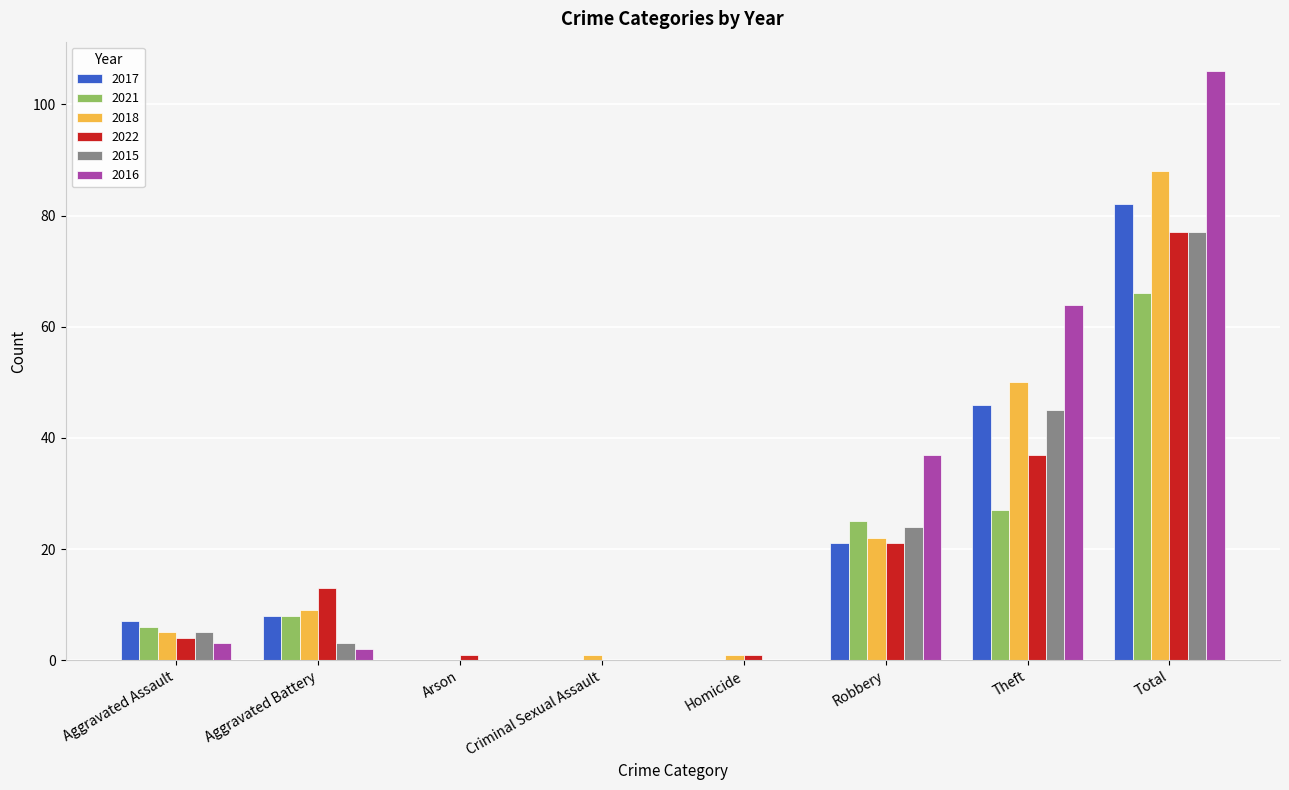

What is the sum of all 2022 values?

154